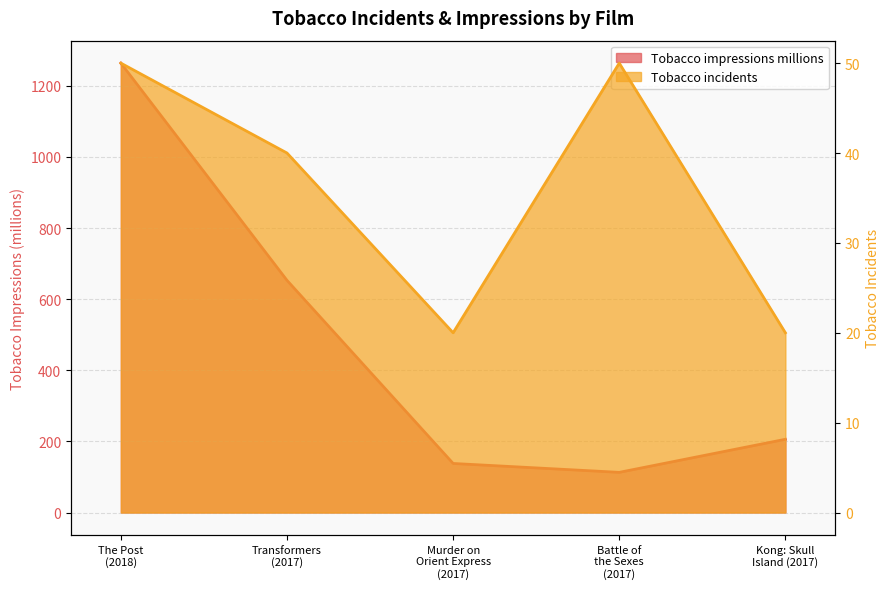

How many values in the Tobacco impressions millions series are below 206?

2